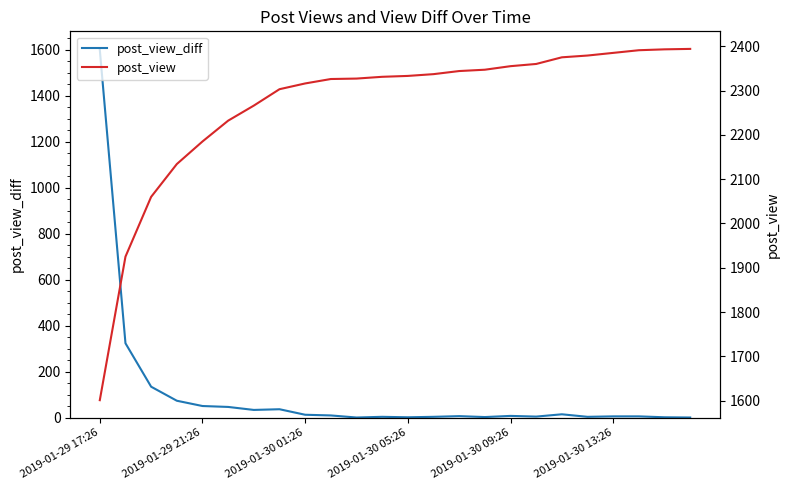

What are all the series names shown in the legend?

post_view_diff, post_view